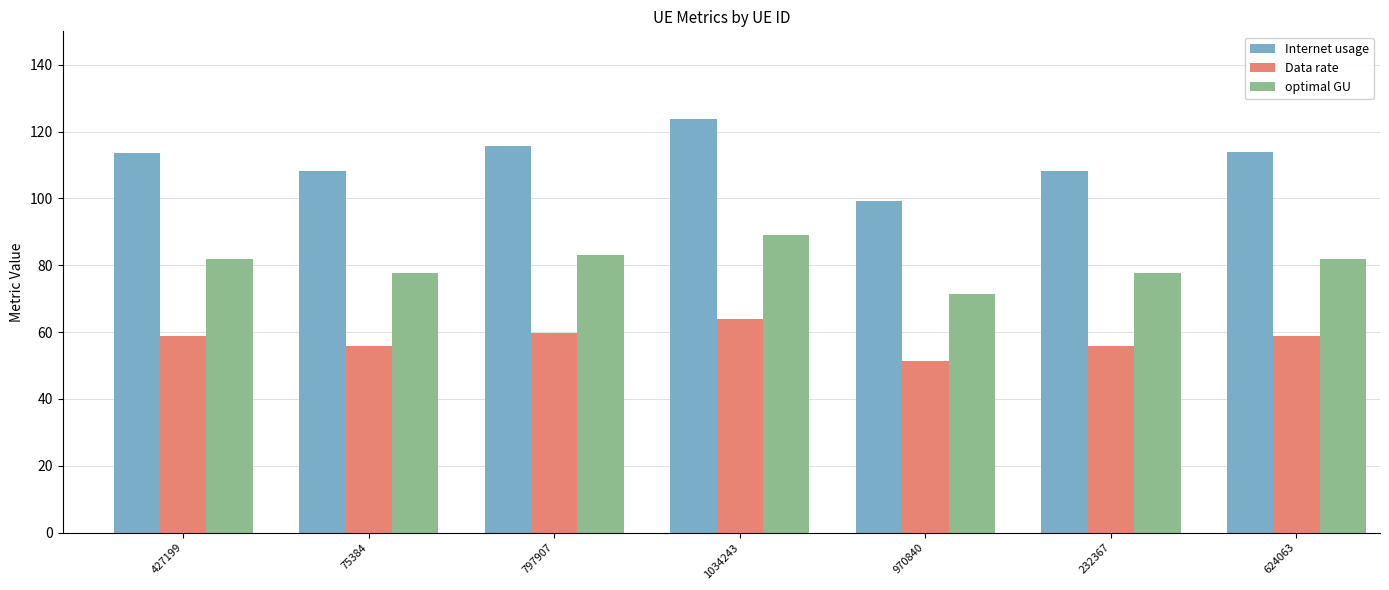

Read the Data rate value at 427199.

58.8